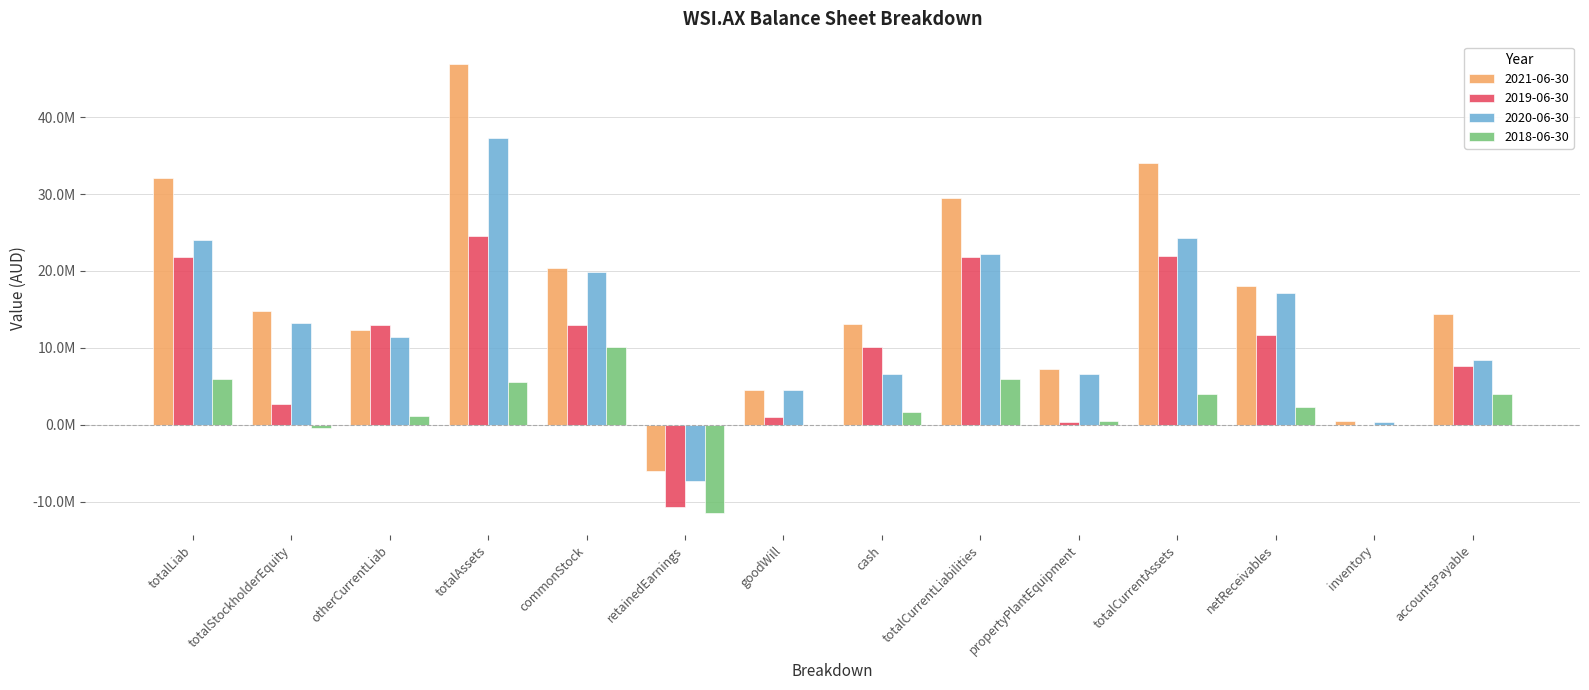

What are all the series names shown in the legend?

2021-06-30, 2019-06-30, 2020-06-30, 2018-06-30